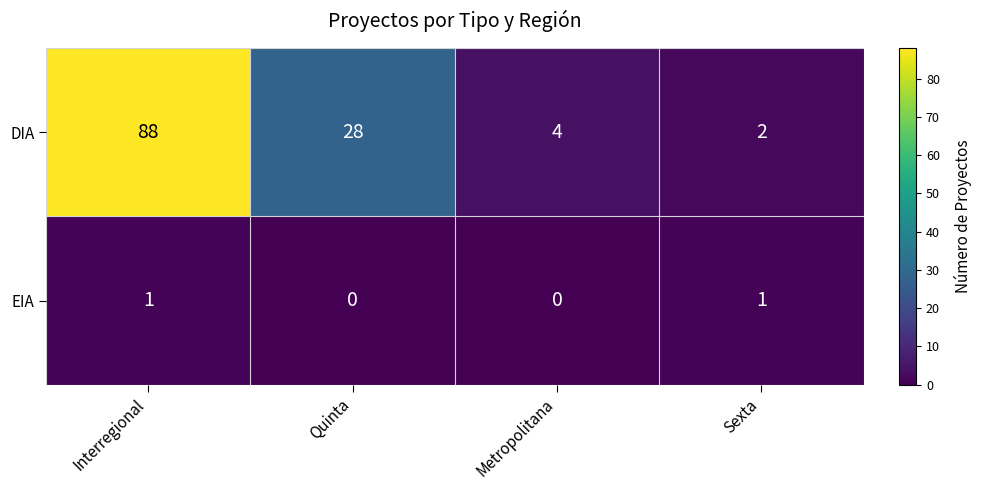

Which series has the largest total across all categories?

DIA